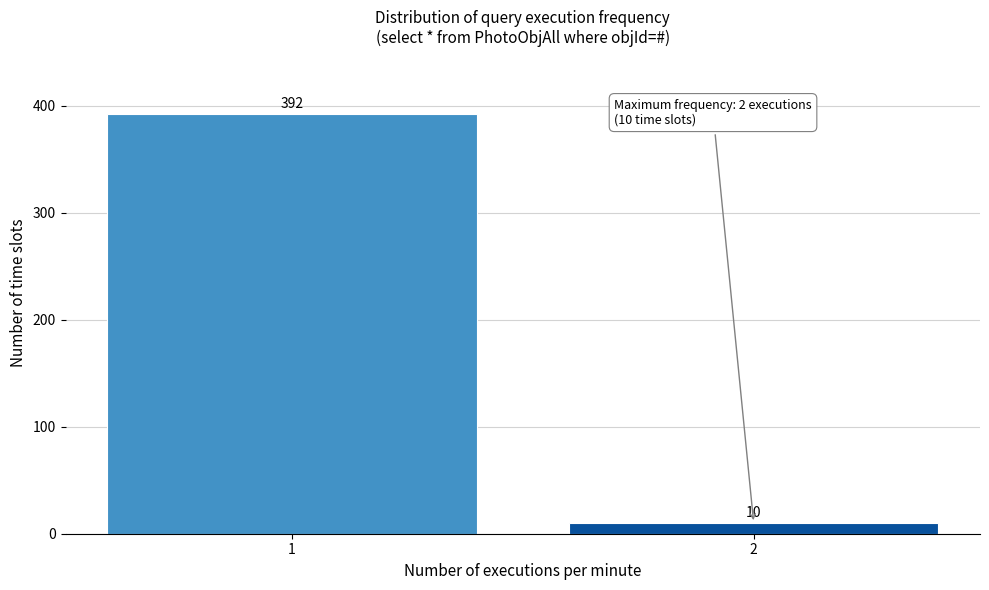

Reading left to right, transcribe all the data shown in this chart.

1=392	2=10